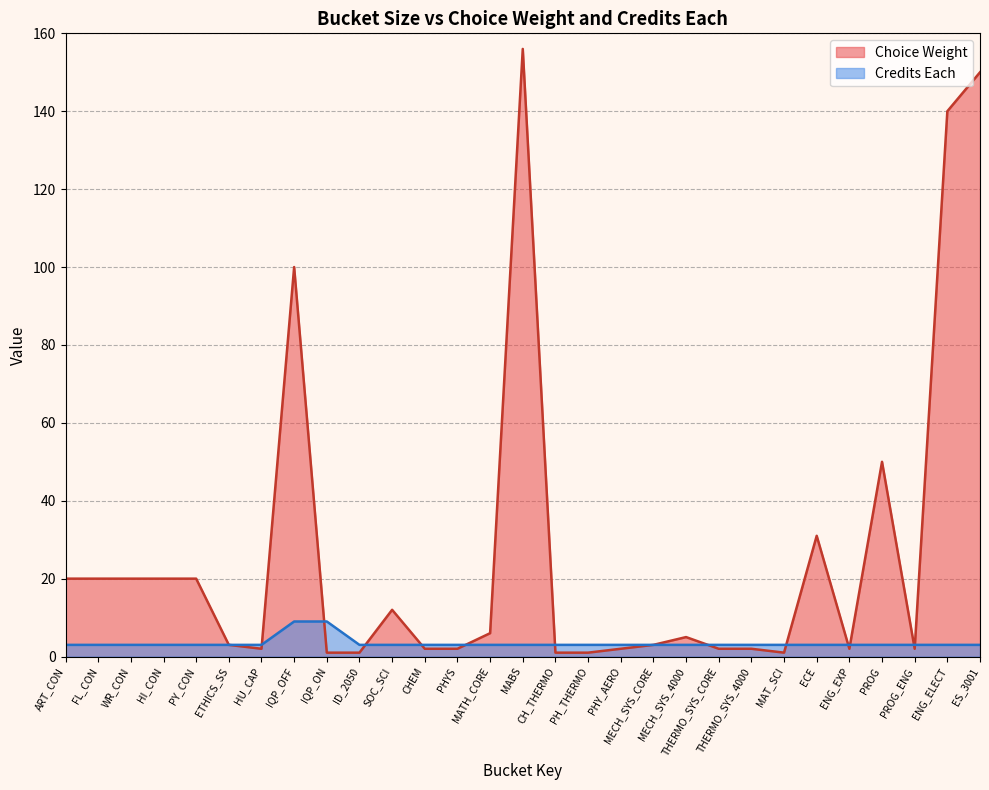

The value of Credits Each at FL_CON is 3. True or false?

True